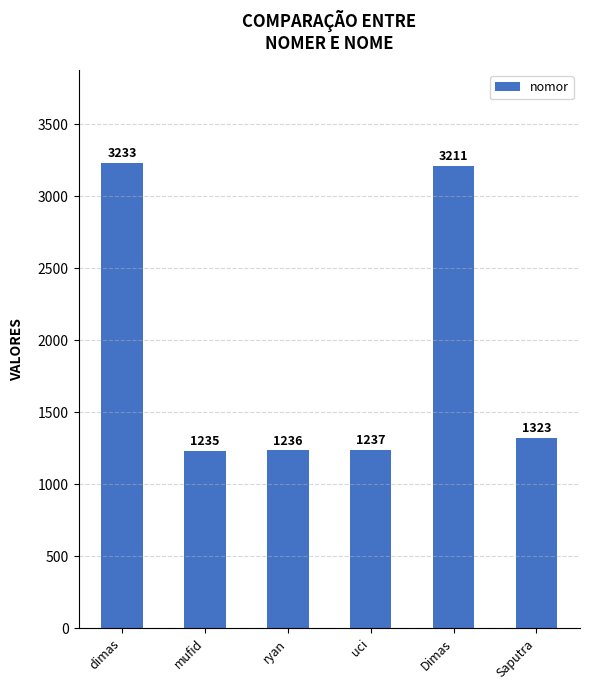

Reading left to right, list all the values displayed in this chart.

3233	1235	1236	1237	3211	1323